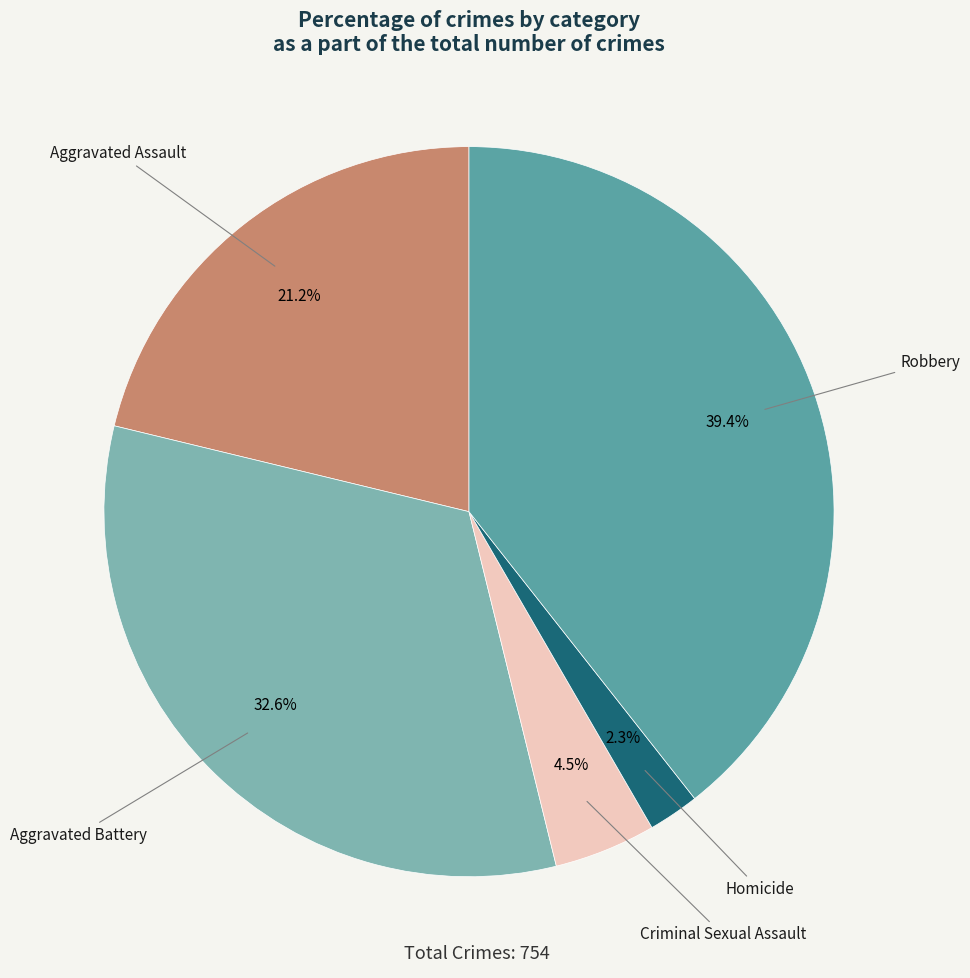

Count the number of slices in the pie.

5